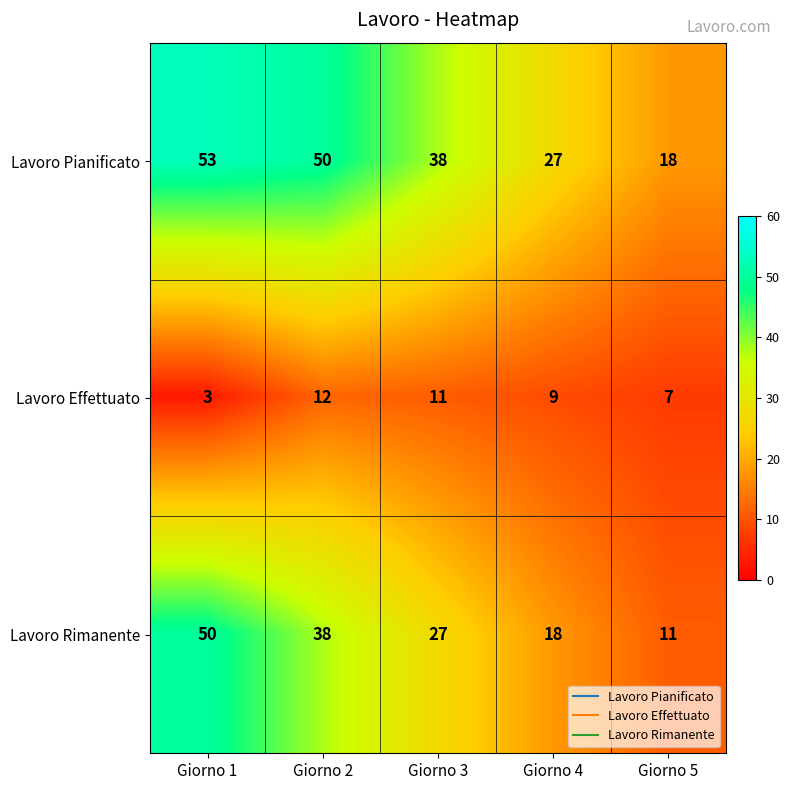

Count the Lavoro Effettuato values in the range 7 to 11.

3